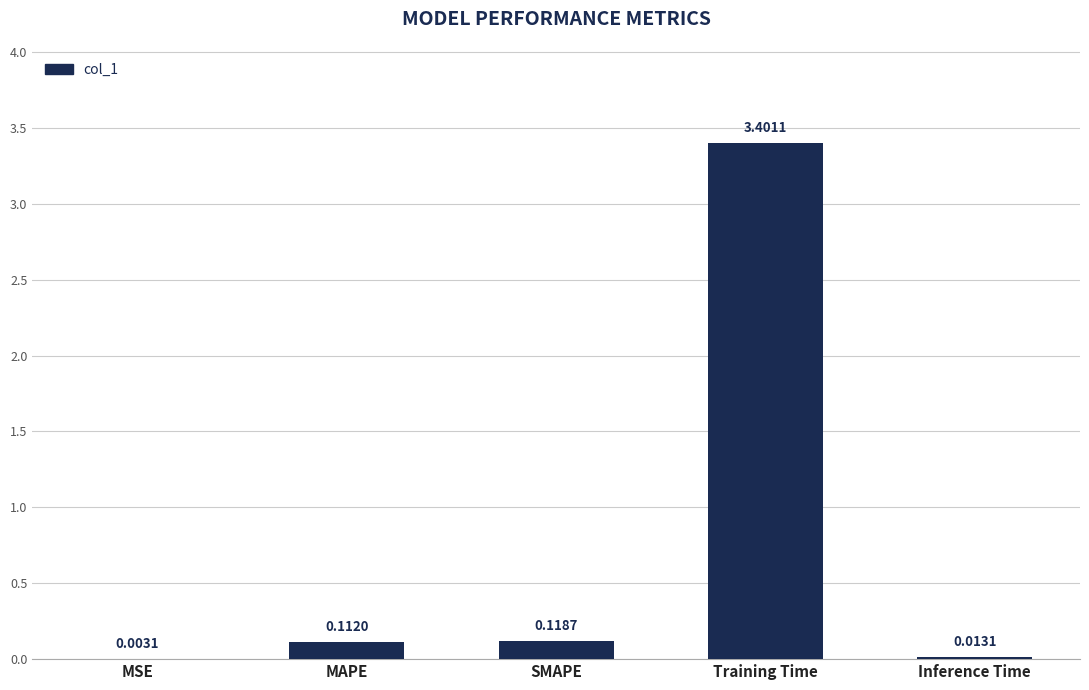

Which has a higher value, Training Time or MAPE?

Training Time